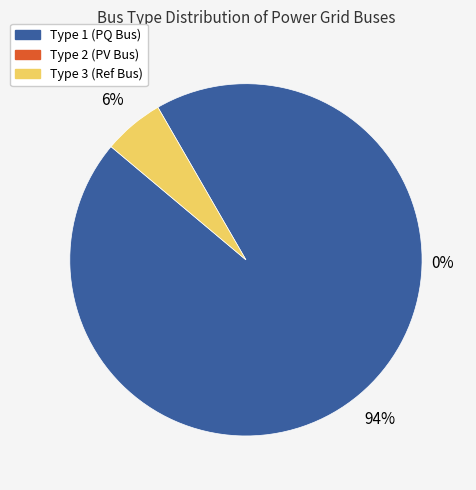

What portion of the pie excludes BUS_TYPE_1?

5.6%